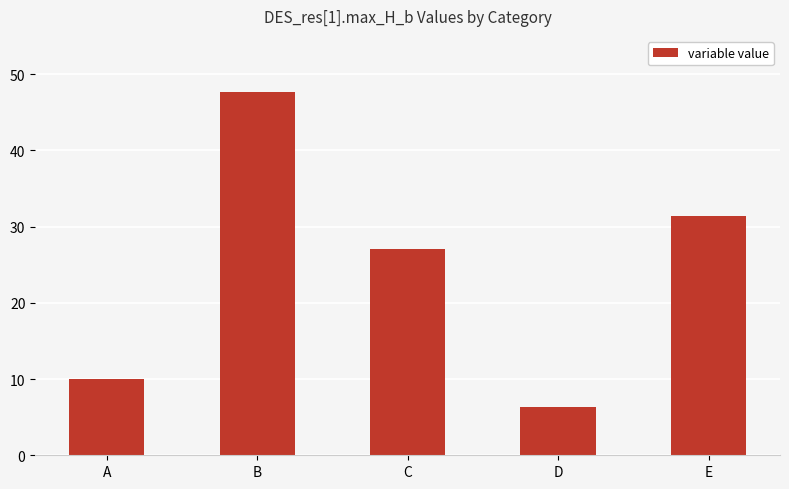

What is the ratio of the value at D to the value at C?

0.2